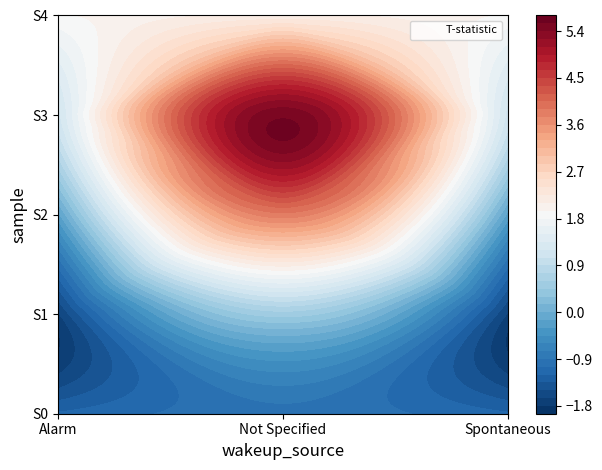

Reading left to right, what are all the values shown in this chart?

S0: -1.2	-1.0	-1.2
S1: -1.7	0.5	-1.7
S2: -0.2	3.8	-0.2
S3: 1.1	5.5	1.1
S4: 1.9	2.1	1.9